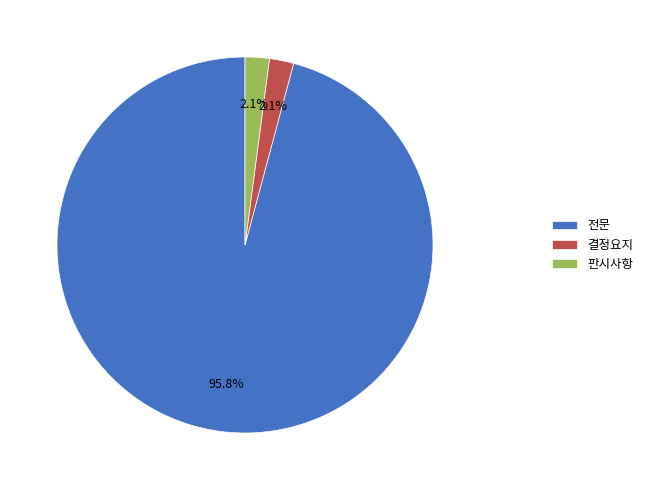

How many slices are in this pie chart?

3